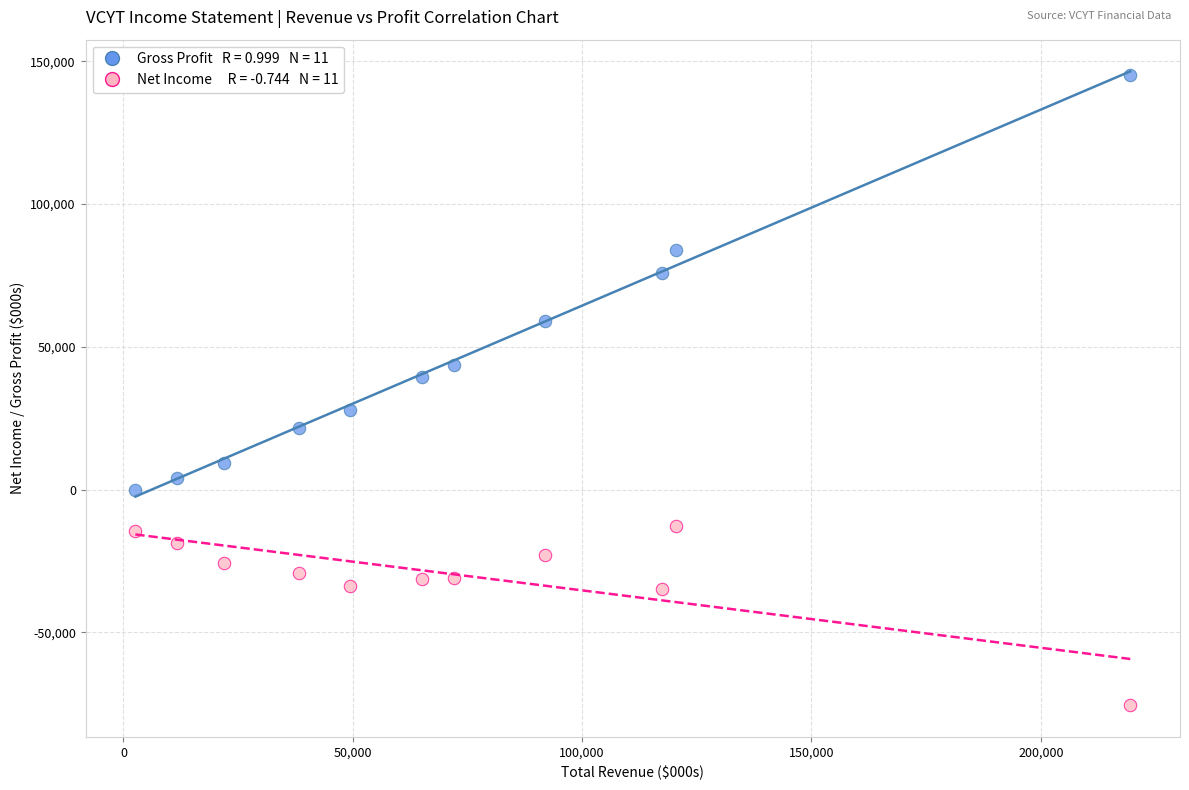

Across all data points, what is the range of Y values (max minus min)?

220700